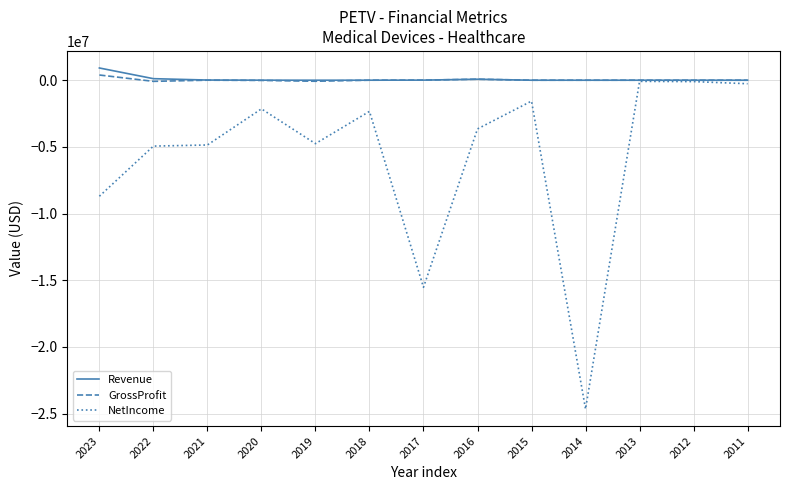

Which series changed the most between 2018 and 2015?

NetIncome